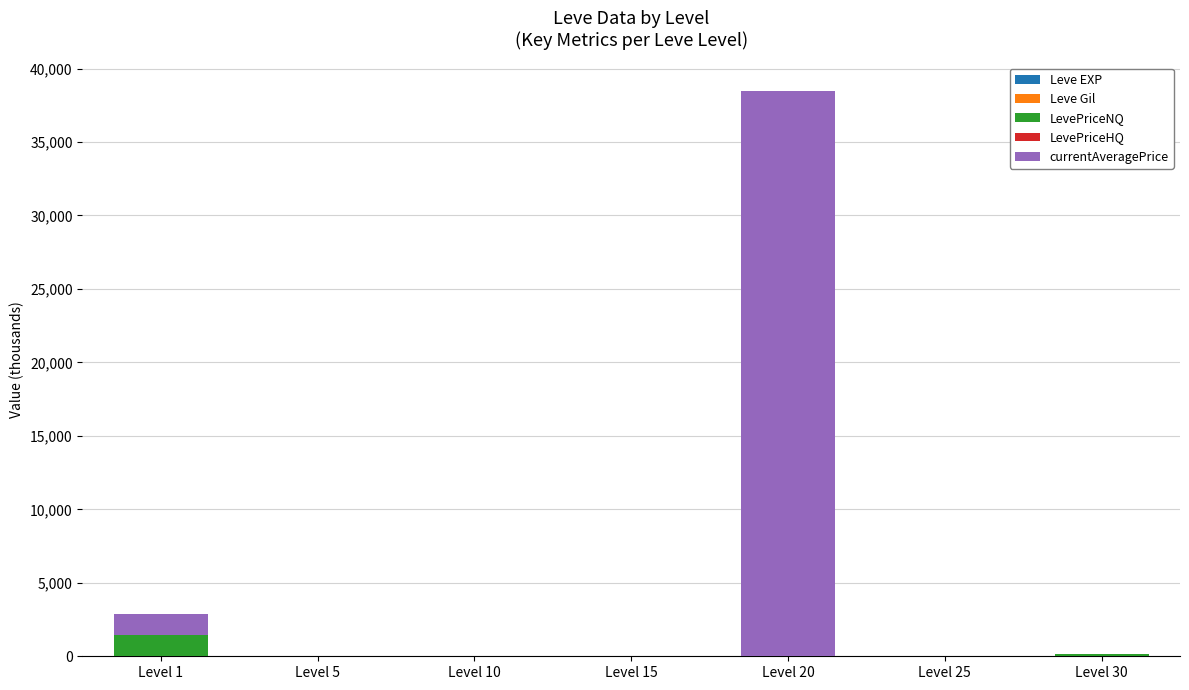

At which category is the sum across all series the highest?

Level 20